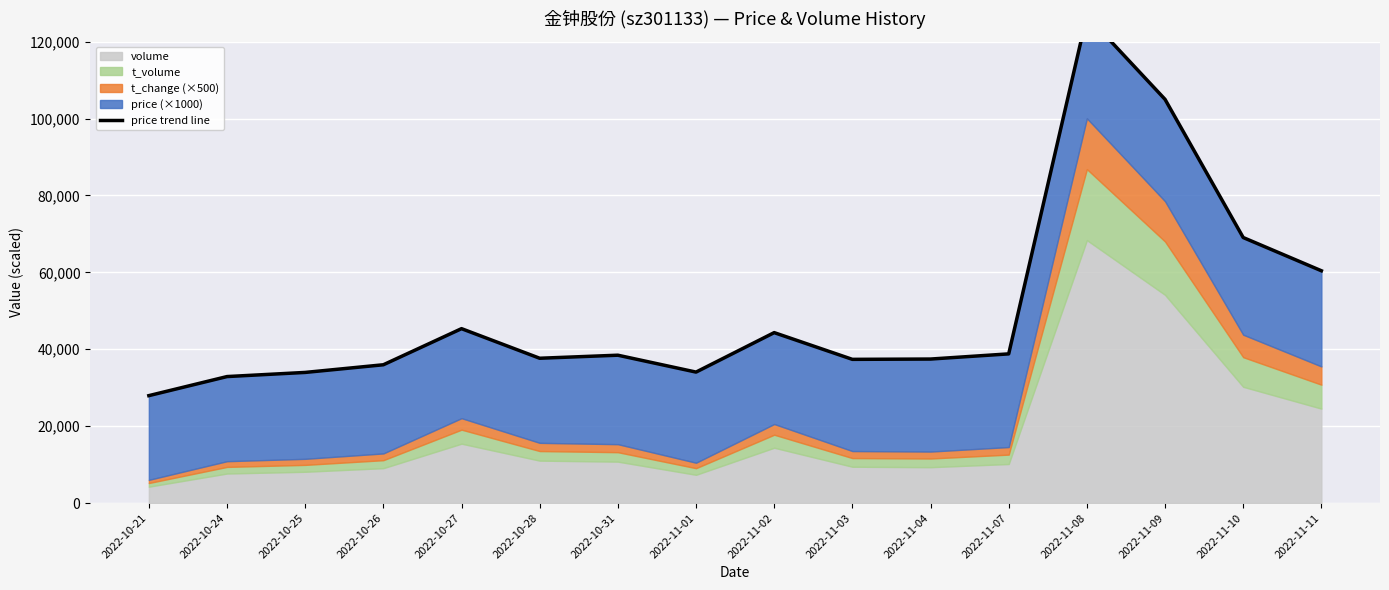

Reading right to left, what are all the values shown in this chart?

60421	69061	105001	126769	38802	37460	37380	44332	34068	38459	37667	45363	35972	33980	32903	27942